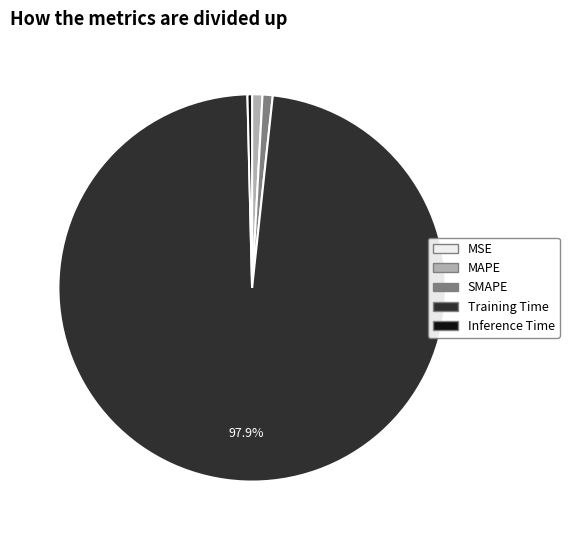

Which has a higher value, Training Time or MAPE?

Training Time